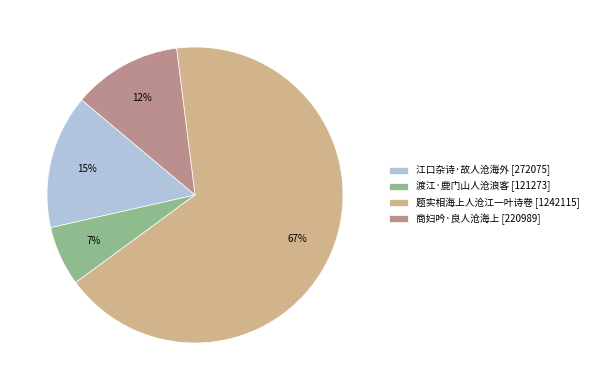

To the nearest percent, what portion does 商妇吟·良人沧海上 represent?

12%